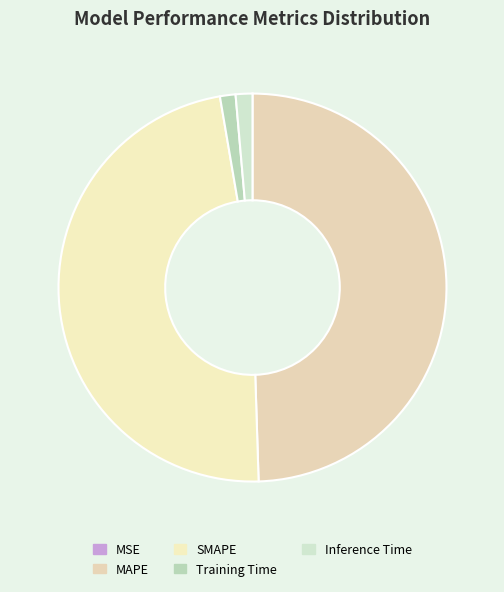

What is the change in value from MSE to MAPE?

+7.0